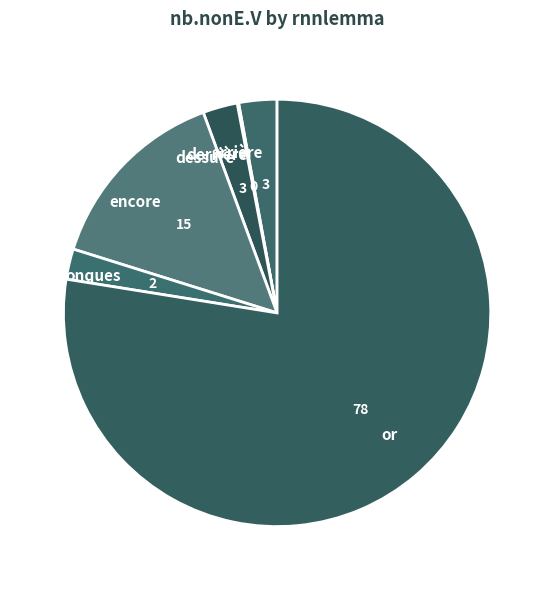

Which slice is the largest?

or